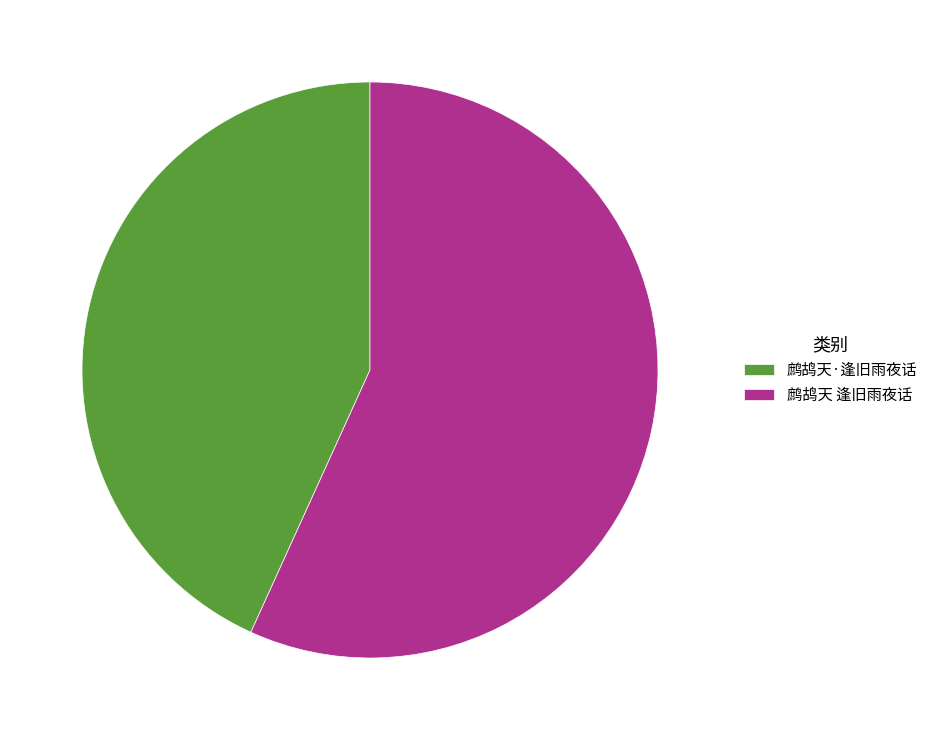

Rank the categories by value from highest to lowest.

鹧鸪天 逢旧雨夜话, 鹧鸪天·逢旧雨夜话